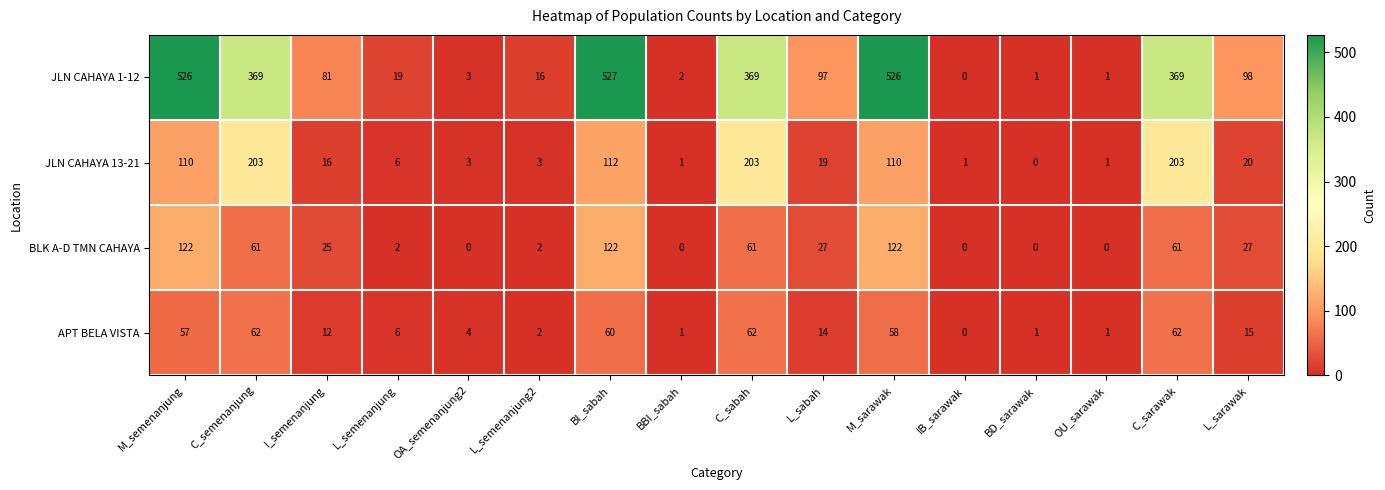

What is the highest value of the APT BELA VISTA series?

62